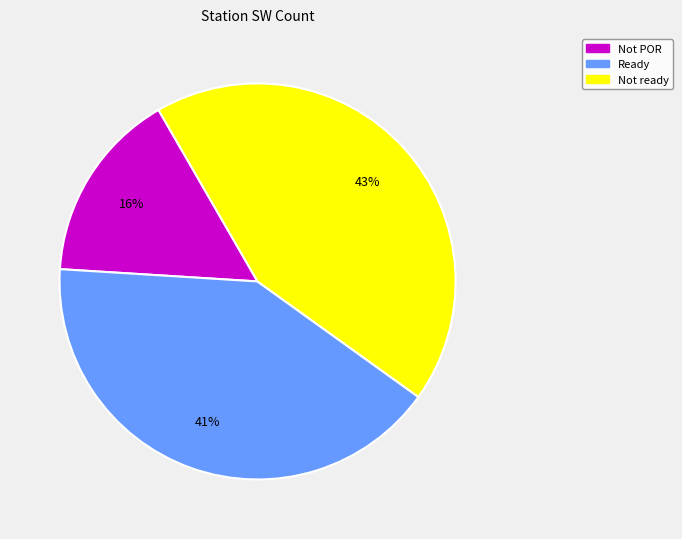

To the nearest percent, what is the average slice percentage?

33%